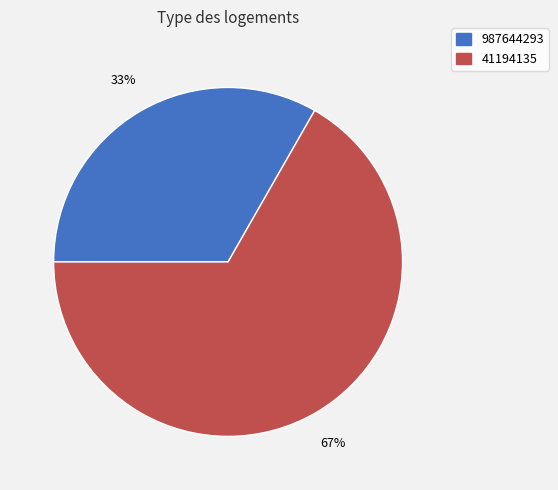

Does any single category account for the majority?

Yes